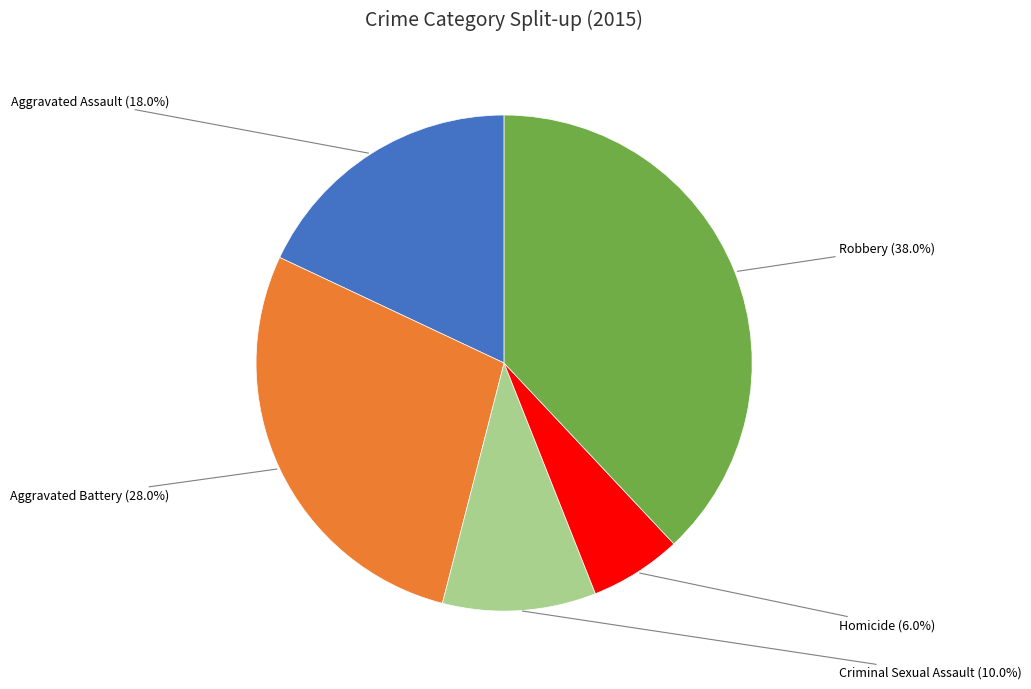

The Aggravated Assault slice represents 7% of the pie. True or false?

False